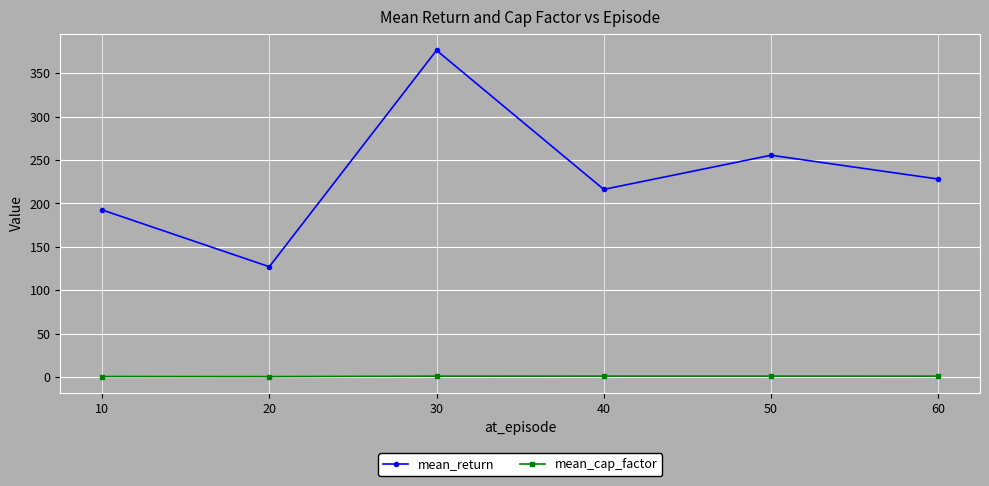

Which category has the lowest value in the mean_return series?

20